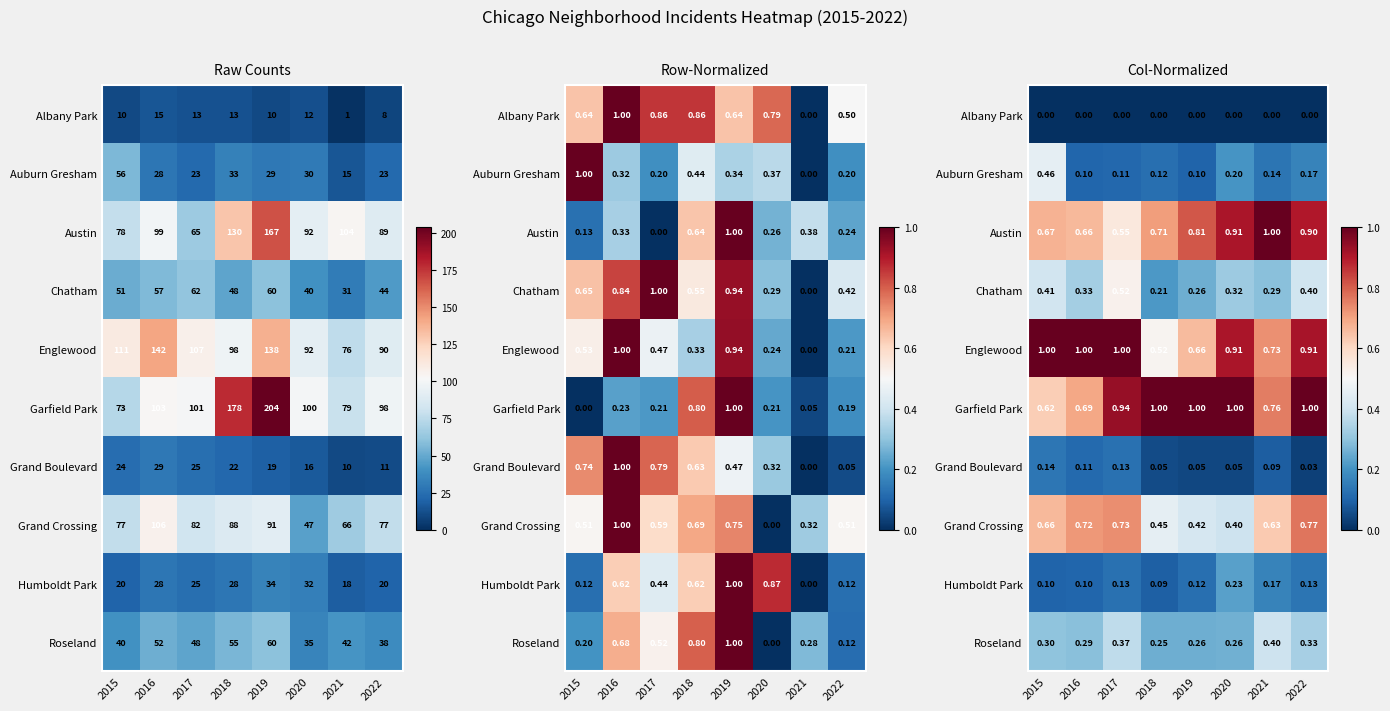

Count the number of categories in the chart.

8